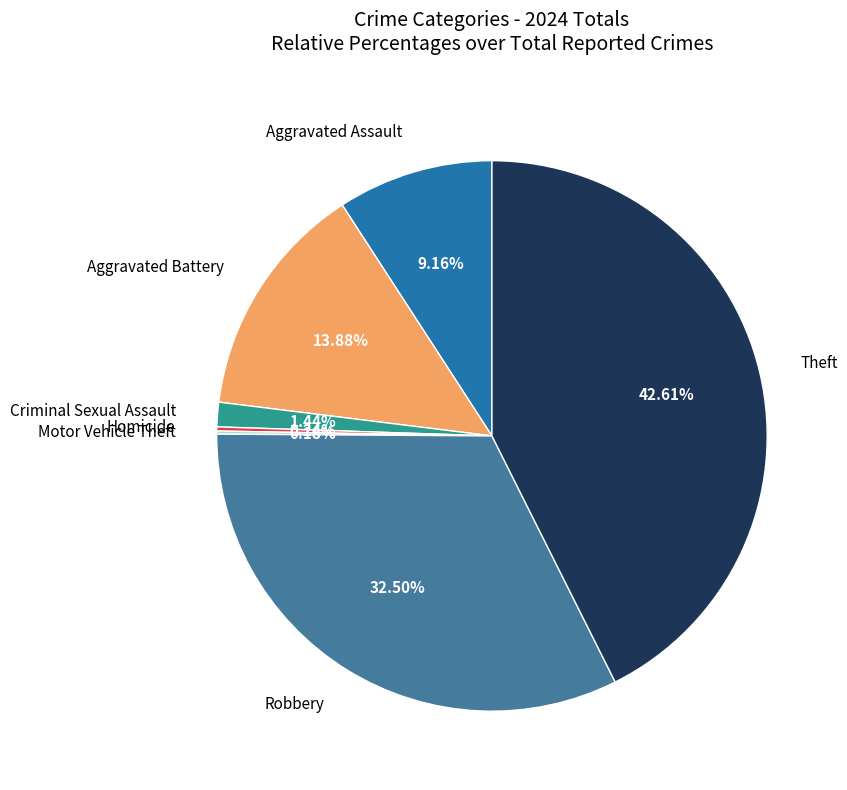

Does any single category account for the majority?

No